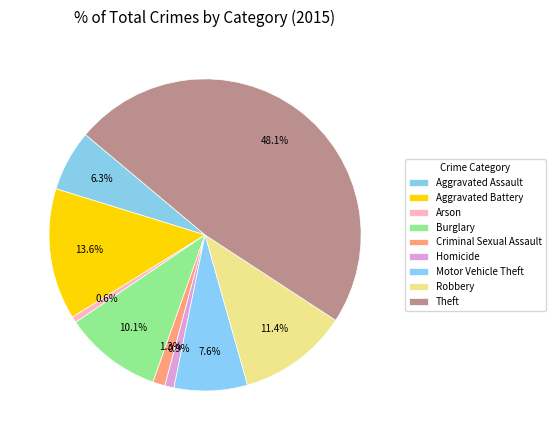

To the nearest percent, what is the combined percentage of Aggravated Battery and Burglary?

24%